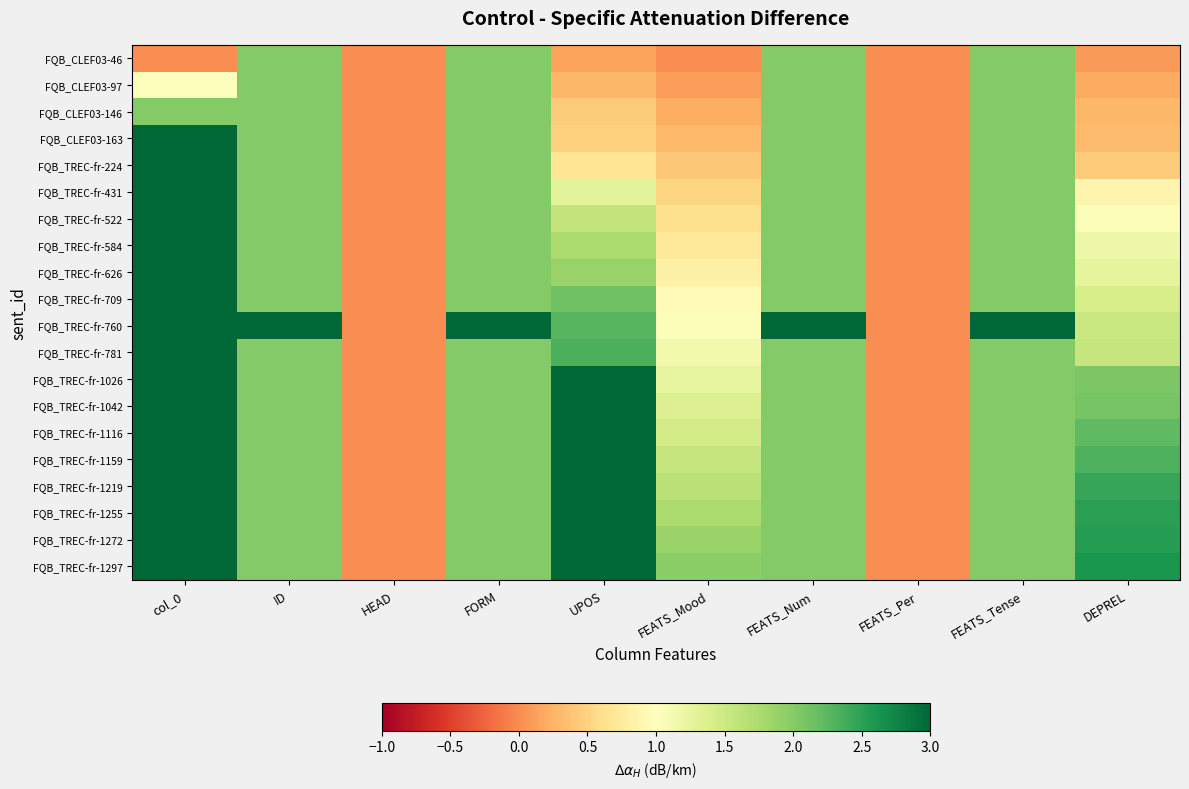

Reading left to right, what are all the values shown in this chart?

FQB_CLEF03-46: col_0=0.0	ID=2.0	HEAD=0.0	FORM=2.0	UPOS=0.1	FEATS_Mood=0.0	FEATS_Num=2.0	FEATS_Per=0.0	FEATS_Tense=2.0	DEPREL=0.1
FQB_CLEF03-97: col_0=1.0	ID=2.0	HEAD=0.0	FORM=2.0	UPOS=0.3	FEATS_Mood=0.1	FEATS_Num=2.0	FEATS_Per=0.0	FEATS_Tense=2.0	DEPREL=0.2
FQB_CLEF03-146: col_0=2.0	ID=2.0	HEAD=0.0	FORM=2.0	UPOS=0.4	FEATS_Mood=0.2	FEATS_Num=2.0	FEATS_Per=0.0	FEATS_Tense=2.0	DEPREL=0.3
FQB_CLEF03-163: col_0=3.0	ID=2.0	HEAD=0.0	FORM=2.0	UPOS=0.5	FEATS_Mood=0.3	FEATS_Num=2.0	FEATS_Per=0.0	FEATS_Tense=2.0	DEPREL=0.3
FQB_TREC-fr-224: col_0=4.0	ID=2.0	HEAD=0.0	FORM=2.0	UPOS=0.7	FEATS_Mood=0.4	FEATS_Num=2.0	FEATS_Per=0.0	FEATS_Tense=2.0	DEPREL=0.4
FQB_TREC-fr-431: col_0=5.0	ID=2.0	HEAD=0.0	FORM=2.0	UPOS=1.3	FEATS_Mood=0.5	FEATS_Num=2.0	FEATS_Per=0.0	FEATS_Tense=2.0	DEPREL=0.9
FQB_TREC-fr-522: col_0=6.0	ID=2.0	HEAD=0.0	FORM=2.0	UPOS=1.6	FEATS_Mood=0.6	FEATS_Num=2.0	FEATS_Per=0.0	FEATS_Tense=2.0	DEPREL=1.0
FQB_TREC-fr-584: col_0=7.0	ID=2.0	HEAD=0.0	FORM=2.0	UPOS=1.8	FEATS_Mood=0.7	FEATS_Num=2.0	FEATS_Per=0.0	FEATS_Tense=2.0	DEPREL=1.2
FQB_TREC-fr-626: col_0=8.0	ID=2.0	HEAD=0.0	FORM=2.0	UPOS=1.9	FEATS_Mood=0.8	FEATS_Num=2.0	FEATS_Per=0.0	FEATS_Tense=2.0	DEPREL=1.3
FQB_TREC-fr-709: col_0=9.0	ID=2.0	HEAD=0.0	FORM=2.0	UPOS=2.1	FEATS_Mood=0.9	FEATS_Num=2.0	FEATS_Per=0.0	FEATS_Tense=2.0	DEPREL=1.4
FQB_TREC-fr-760: col_0=10.0	ID=3.0	HEAD=0.0	FORM=3.0	UPOS=2.3	FEATS_Mood=1.0	FEATS_Num=3.0	FEATS_Per=0.0	FEATS_Tense=3.0	DEPREL=1.5
FQB_TREC-fr-781: col_0=11.0	ID=2.0	HEAD=0.0	FORM=2.0	UPOS=2.3	FEATS_Mood=1.1	FEATS_Num=2.0	FEATS_Per=0.0	FEATS_Tense=2.0	DEPREL=1.6
FQB_TREC-fr-1026: col_0=12.0	ID=2.0	HEAD=0.0	FORM=2.0	UPOS=3.1	FEATS_Mood=1.2	FEATS_Num=2.0	FEATS_Per=0.0	FEATS_Tense=2.0	DEPREL=2.1
FQB_TREC-fr-1042: col_0=13.0	ID=2.0	HEAD=0.0	FORM=2.0	UPOS=3.1	FEATS_Mood=1.3	FEATS_Num=2.0	FEATS_Per=0.0	FEATS_Tense=2.0	DEPREL=2.1
FQB_TREC-fr-1116: col_0=14.0	ID=2.0	HEAD=0.0	FORM=2.0	UPOS=3.3	FEATS_Mood=1.4	FEATS_Num=2.0	FEATS_Per=0.0	FEATS_Tense=2.0	DEPREL=2.2
FQB_TREC-fr-1159: col_0=15.0	ID=2.0	HEAD=0.0	FORM=2.0	UPOS=3.5	FEATS_Mood=1.6	FEATS_Num=2.0	FEATS_Per=0.0	FEATS_Tense=2.0	DEPREL=2.3
FQB_TREC-fr-1219: col_0=16.0	ID=2.0	HEAD=0.0	FORM=2.0	UPOS=3.7	FEATS_Mood=1.7	FEATS_Num=2.0	FEATS_Per=0.0	FEATS_Tense=2.0	DEPREL=2.4
FQB_TREC-fr-1255: col_0=17.0	ID=2.0	HEAD=0.0	FORM=2.0	UPOS=3.8	FEATS_Mood=1.8	FEATS_Num=2.0	FEATS_Per=0.0	FEATS_Tense=2.0	DEPREL=2.5
FQB_TREC-fr-1272: col_0=18.0	ID=2.0	HEAD=0.0	FORM=2.0	UPOS=3.8	FEATS_Mood=1.9	FEATS_Num=2.0	FEATS_Per=0.0	FEATS_Tense=2.0	DEPREL=2.5
FQB_TREC-fr-1297: col_0=19.0	ID=2.0	HEAD=0.0	FORM=2.0	UPOS=3.9	FEATS_Mood=2.0	FEATS_Num=2.0	FEATS_Per=0.0	FEATS_Tense=2.0	DEPREL=2.6